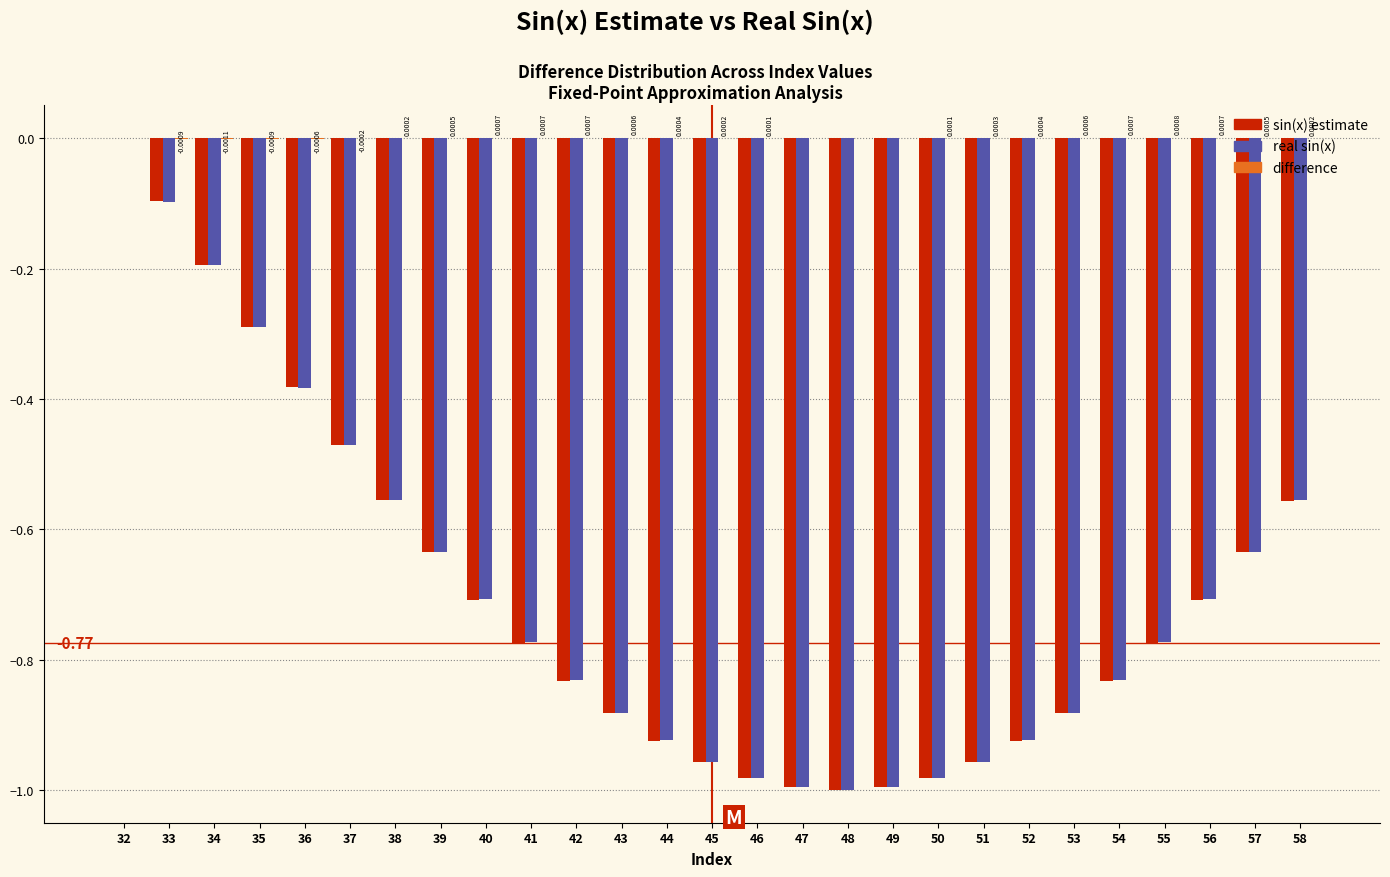

At which category is the sum across all series the highest?

32